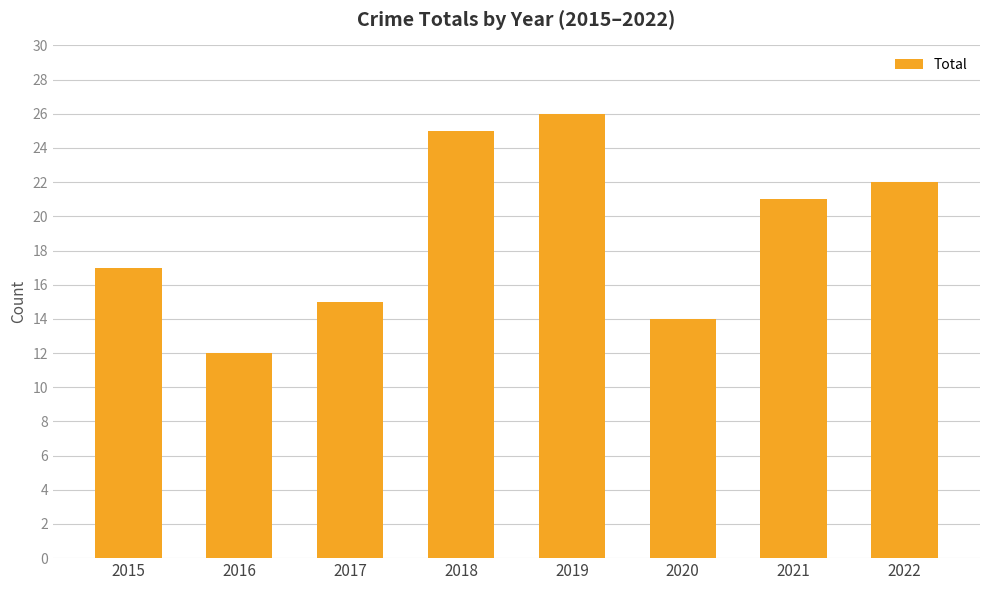

Which label corresponds to the largest value in the chart?

2019